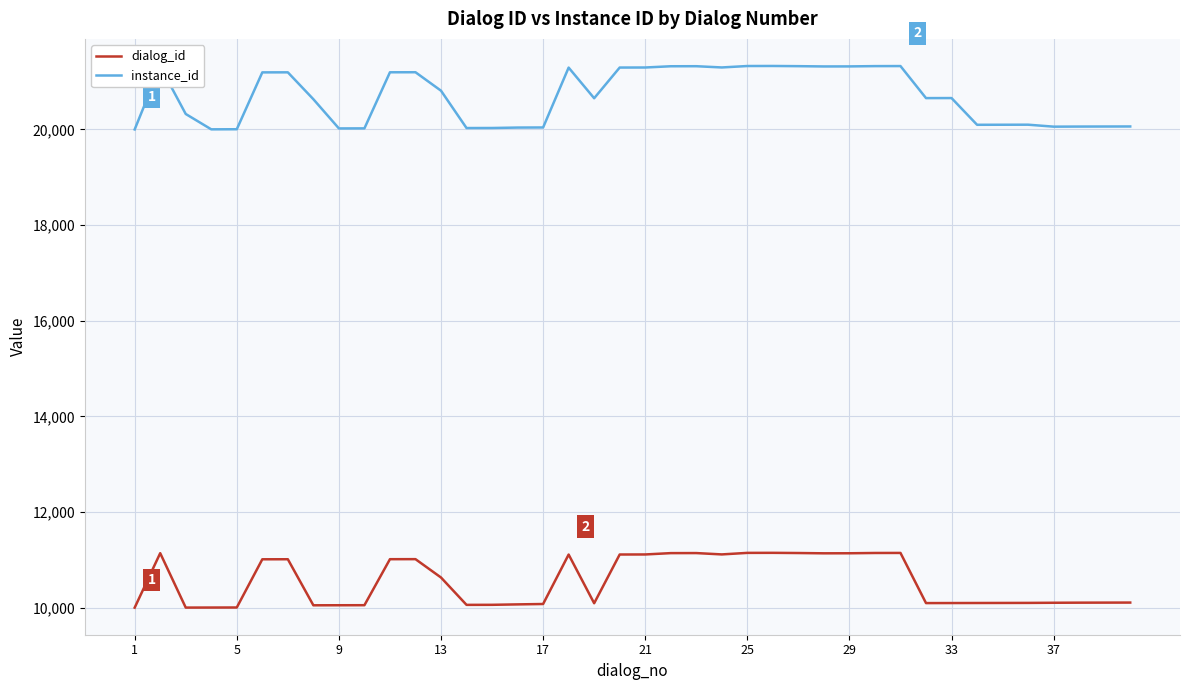

How many series are shown in this chart?

2